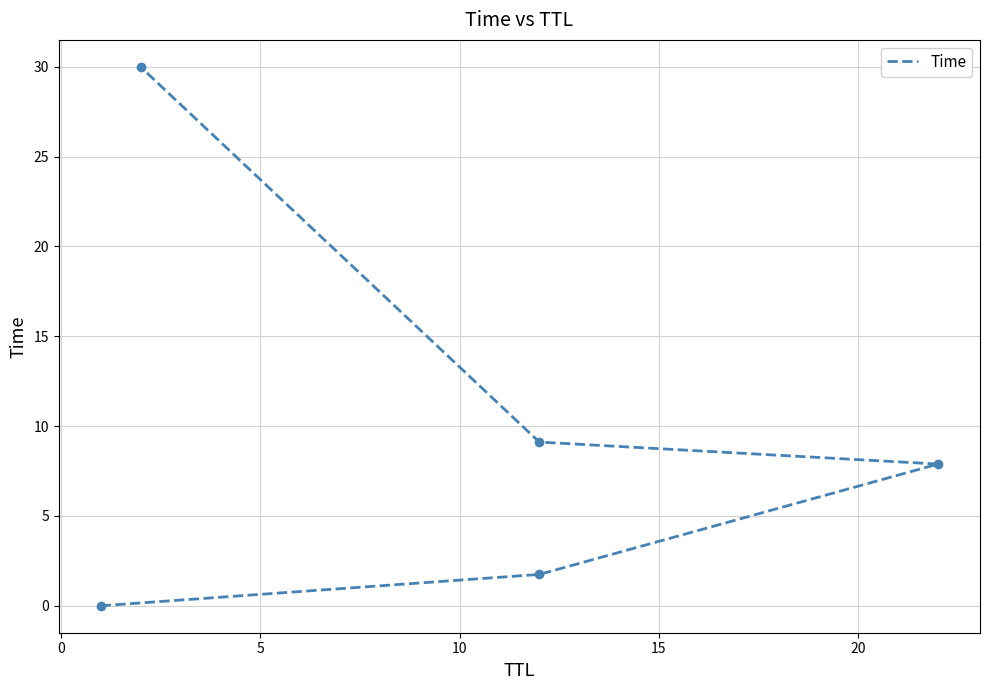

What is the sum of all values?

48.7